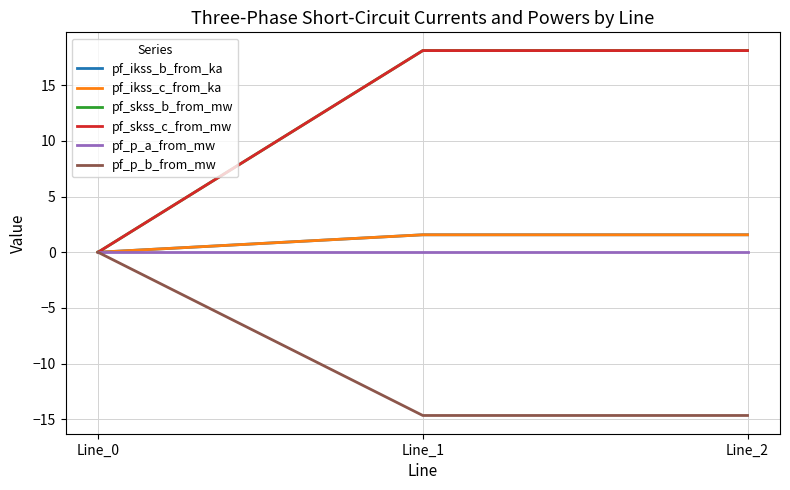

Does the chart have visible grid lines?

Yes